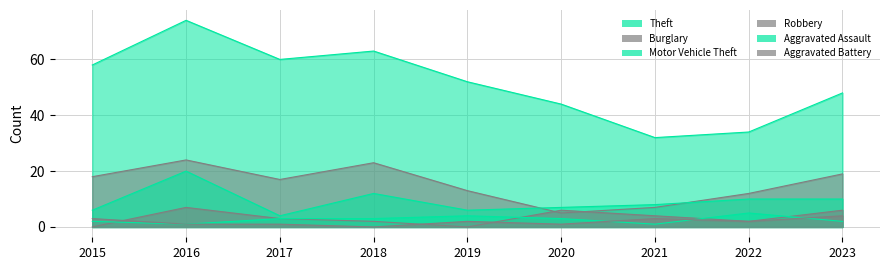

At which category does Motor Vehicle Theft reach its first local valley?

2017